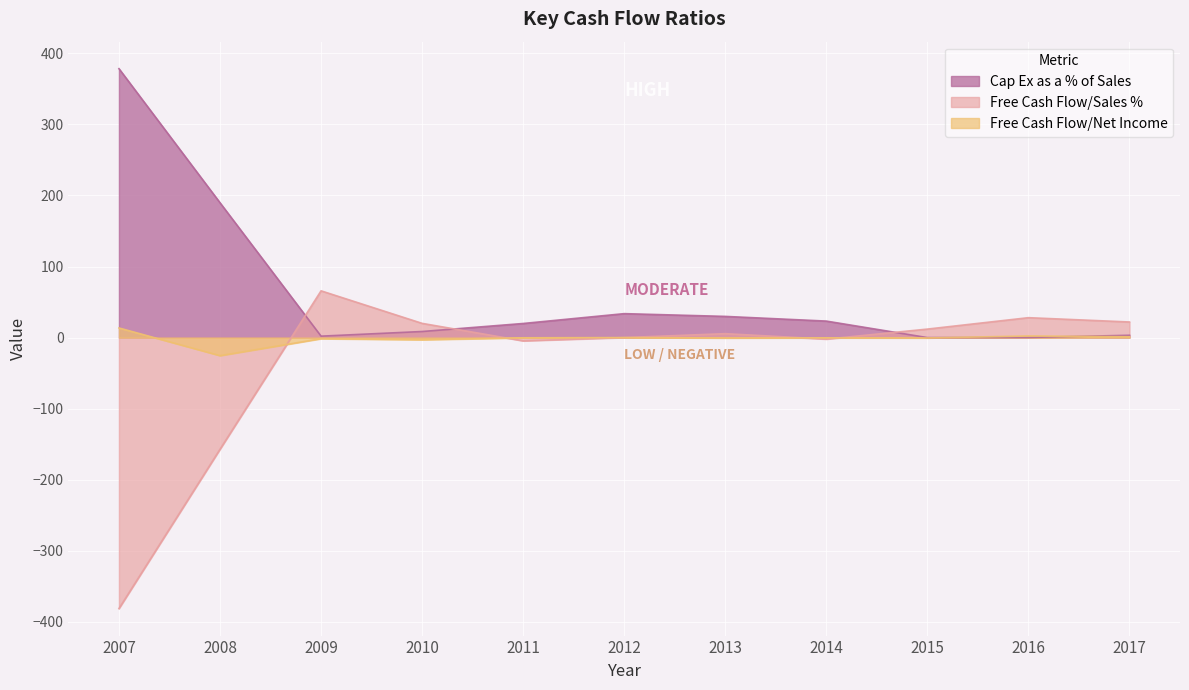

The value of Free Cash Flow/Sales % at 2012 is 0.0. True or false?

True